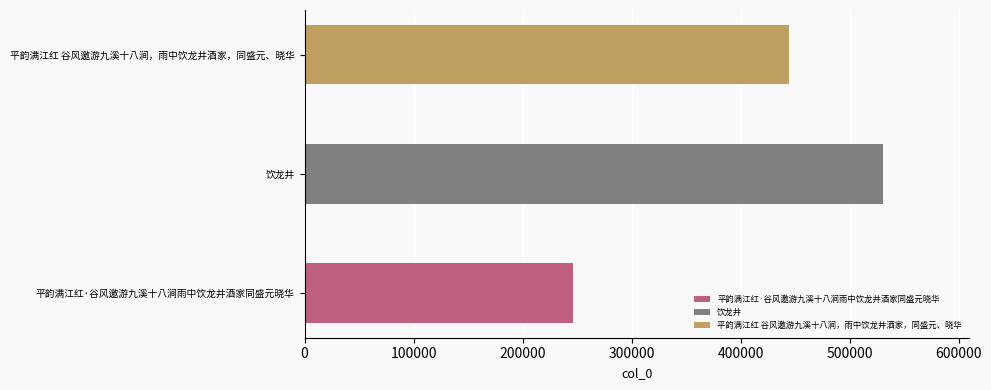

What is the value of the 2nd bar from the left?

530369